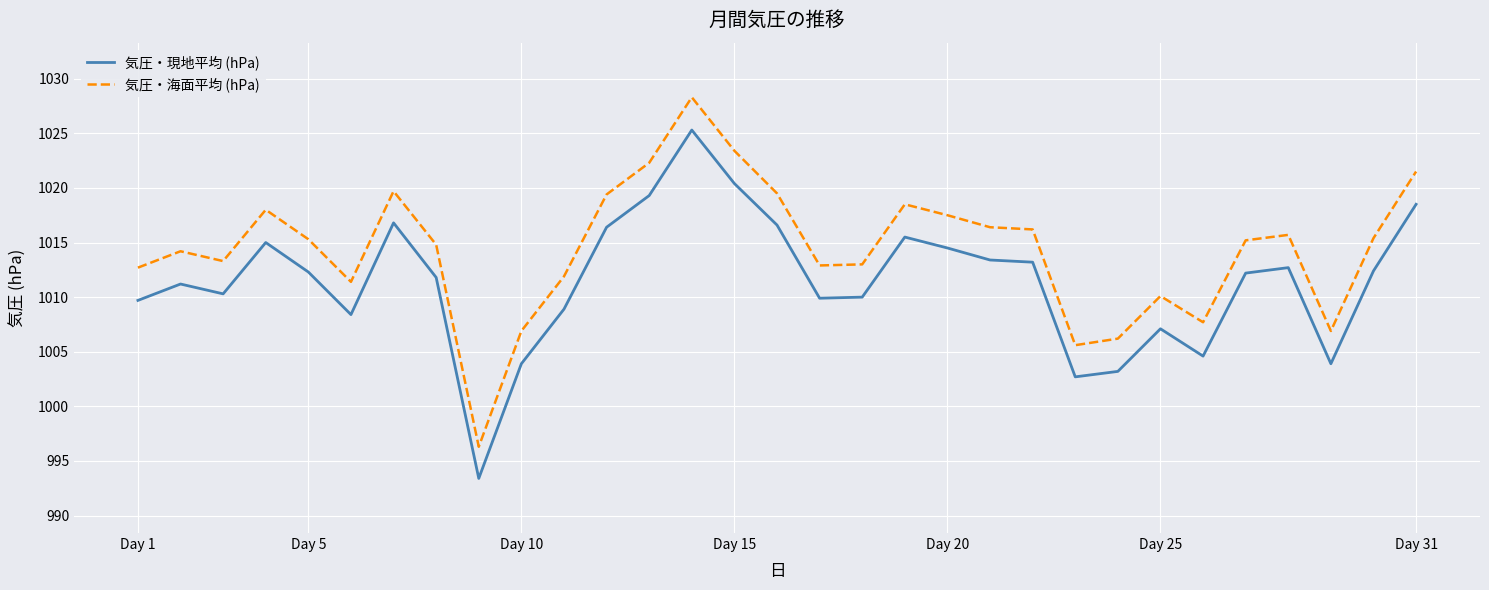

Which series has the largest range (max minus min)?

気圧・海面平均 (hPa)